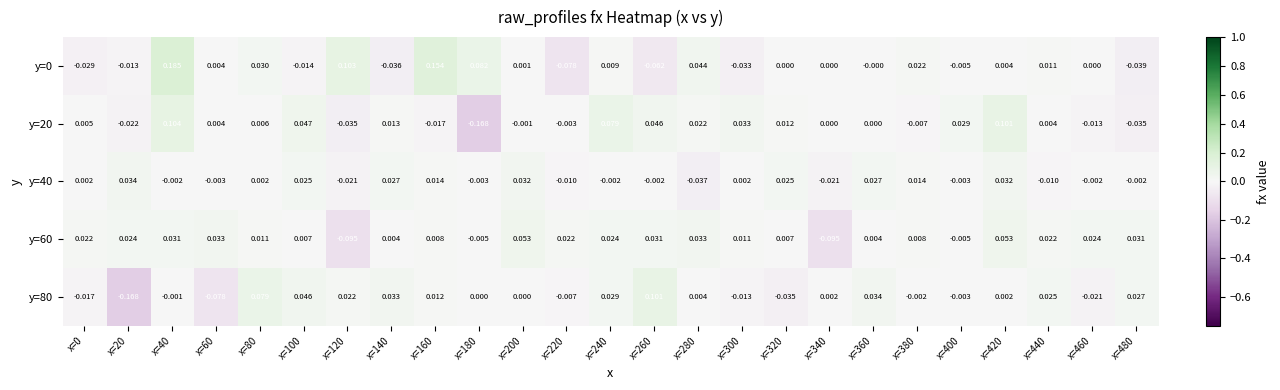

Is the value of y=80 at x=320 greater than the value of y=40 at x=420?

No